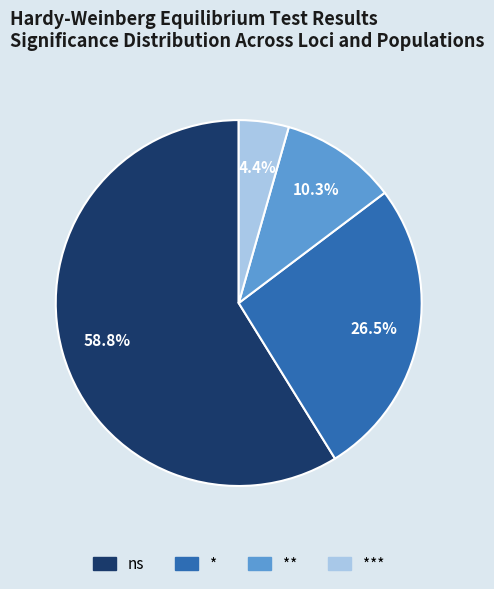

Does any single category account for the majority?

Yes